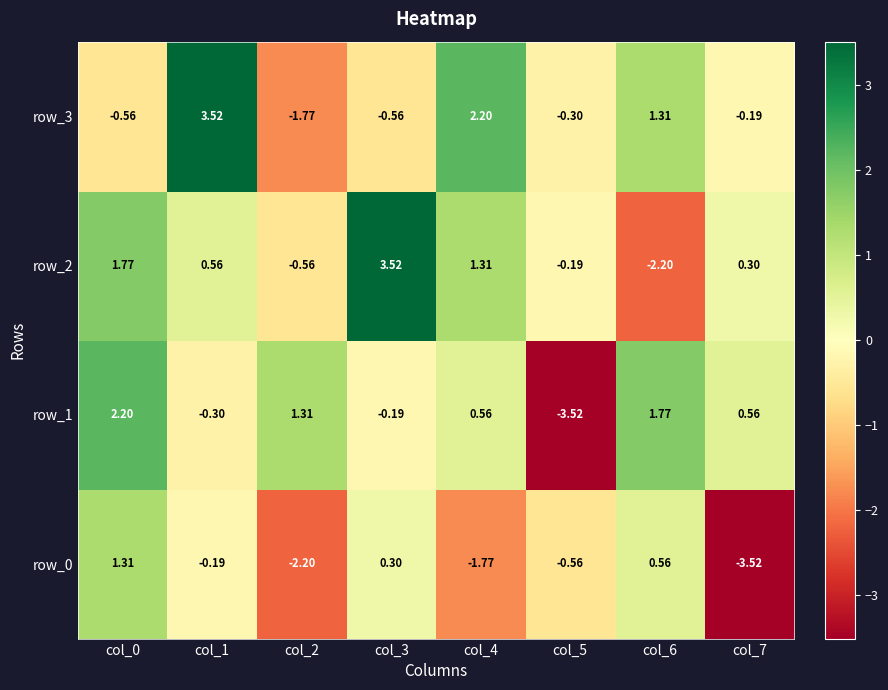

Is the value of row_0 at col_0 greater than the value of row_2 at col_6?

Yes